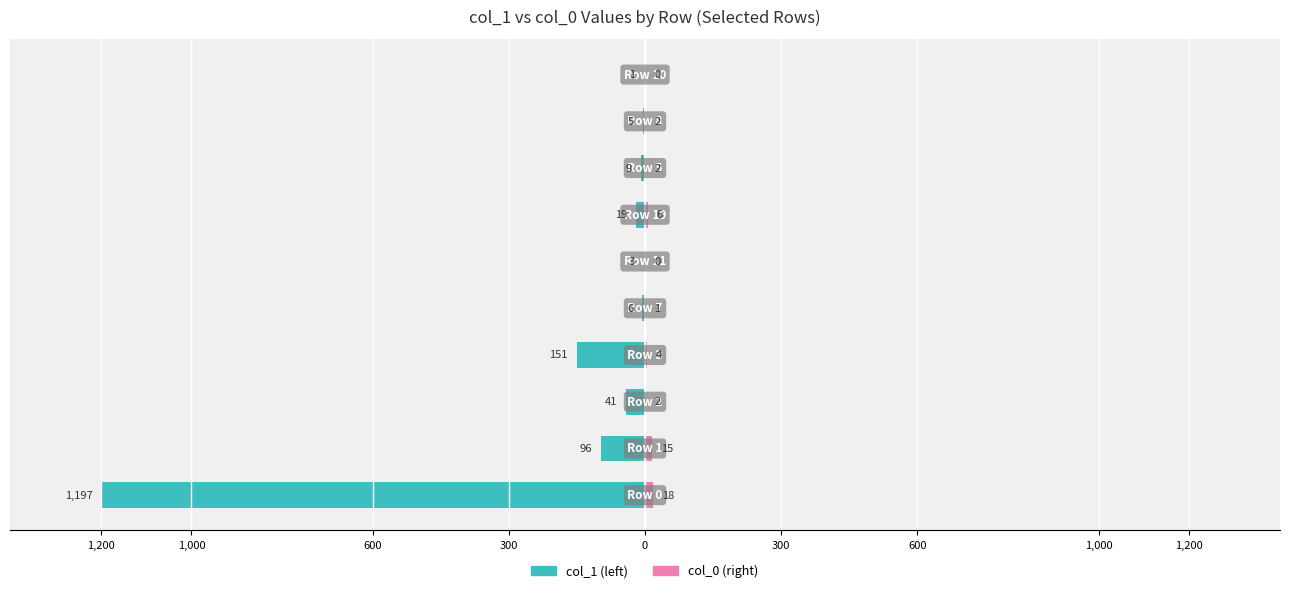

What is the value of the col_0 bar at the 6th from the left?

4